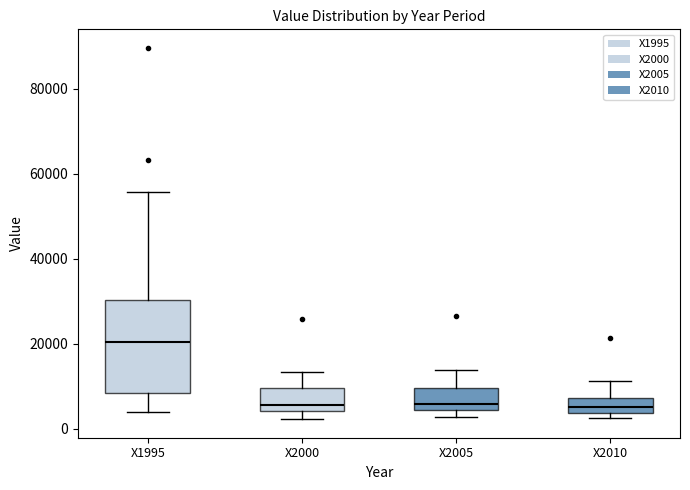

Which box is the tallest, from its lower edge to its upper edge?

X1995